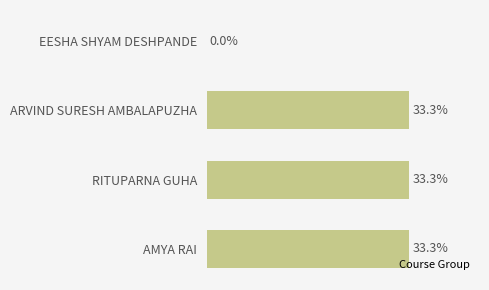

Where is the data nearest to the value 16?

EESHA SHYAM DESHPANDE